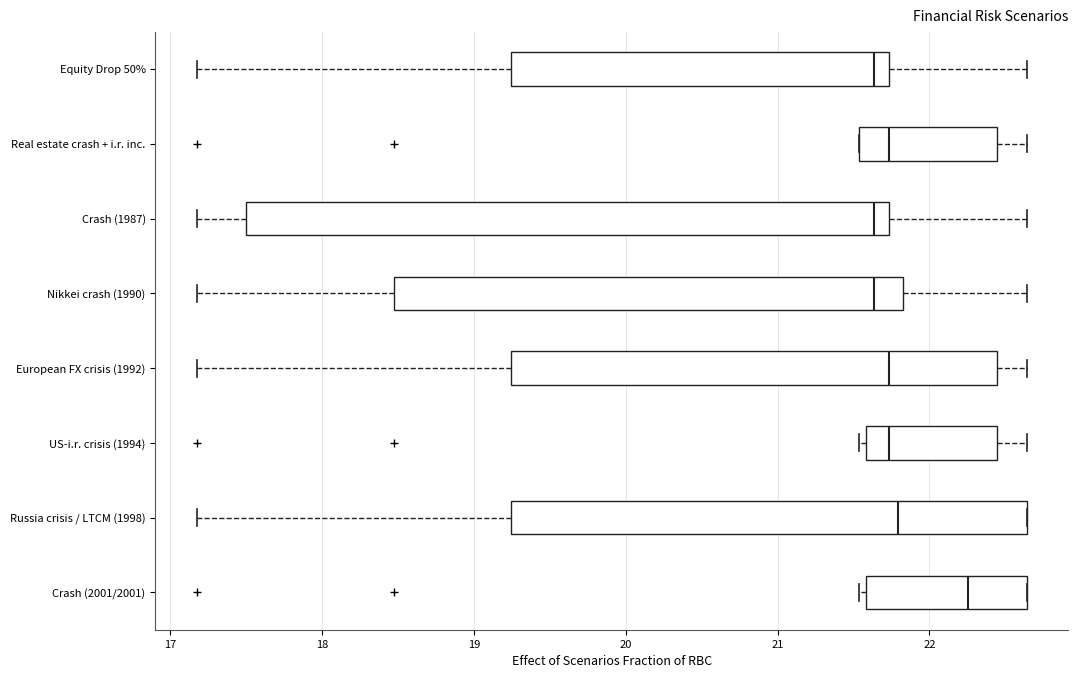

Reading bottom to top, read every box against the x-axis: the position of its median line, the range the box covers, and the ends of its whiskers. The values are not printed on the chart, so give them approximately, as read against the axis.

Crash (2001/2001): median 22.3, box 21.6 to 22.6, whiskers 21.5 to 22.6
Russia crisis / LTCM (1998): median 21.8, box 19.2 to 22.6, whiskers 17.2 to 22.6
US-i.r. crisis (1994): median 21.7, box 21.6 to 22.4, whiskers 21.5 to 22.6
European FX crisis (1992): median 21.7, box 19.2 to 22.4, whiskers 17.2 to 22.6
Nikkei crash (1990): median 21.6, box 18.5 to 21.8, whiskers 17.2 to 22.6
Crash (1987): median 21.6, box 17.5 to 21.7, whiskers 17.2 to 22.6
Real estate crash + i.r. inc.: median 21.7, box 21.5 to 22.4, whiskers 21.5 to 22.6
Equity Drop 50%: median 21.6, box 19.2 to 21.7, whiskers 17.2 to 22.6